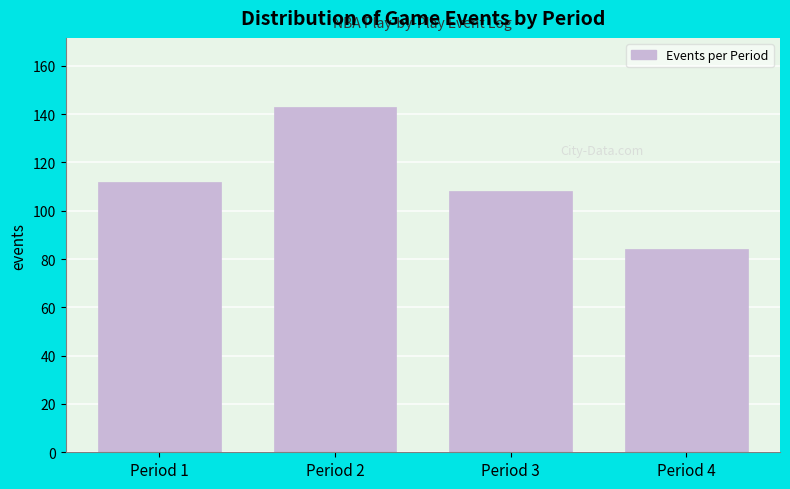

Reading left to right, transcribe all the data shown in this chart.

Period 1=112	Period 2=143	Period 3=108	Period 4=84